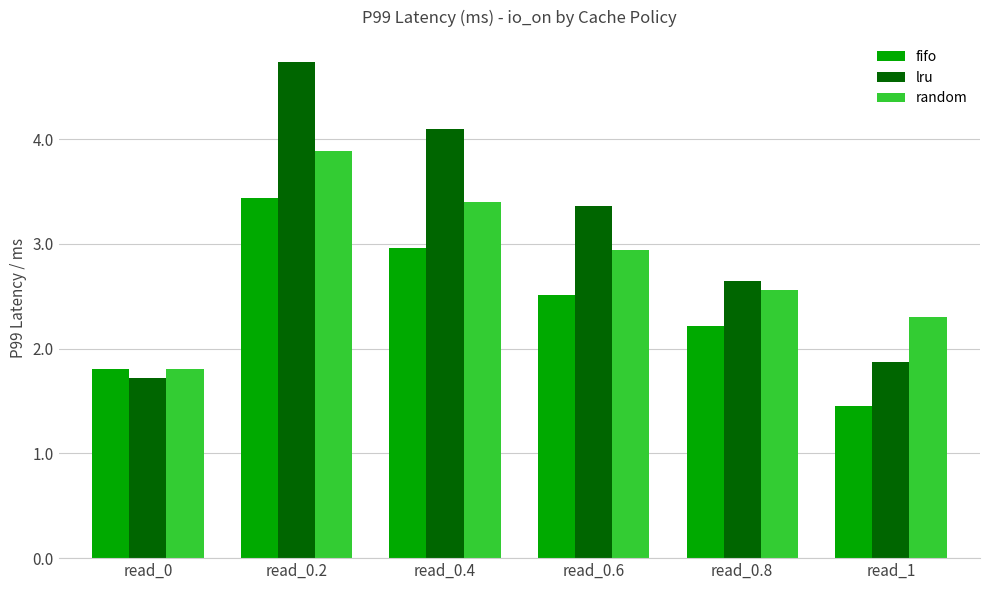

Which series changed the most between read_0 and read_1?

random